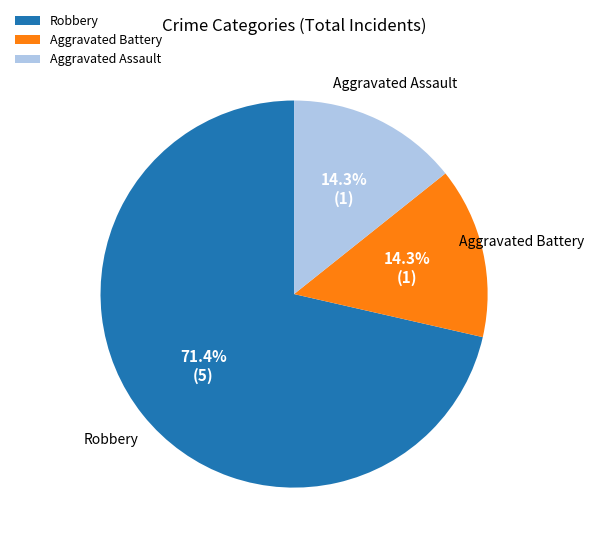

Which slice is the largest?

Robbery